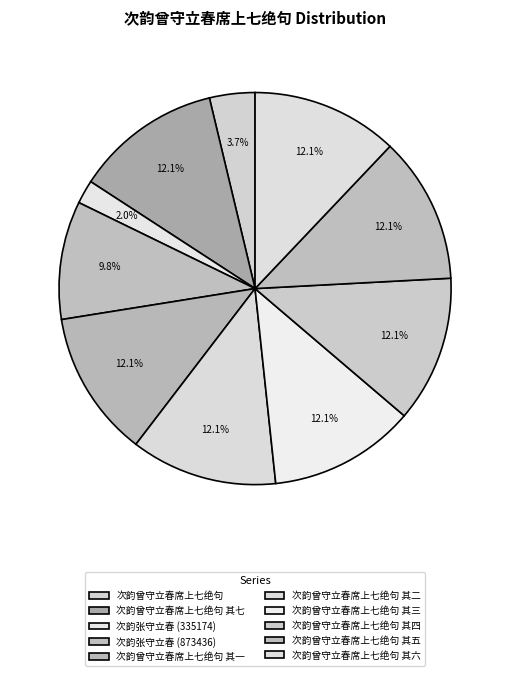

To the nearest percent, what percentage of the pie is 次韵曾守立春席上七绝句 其三?

12%